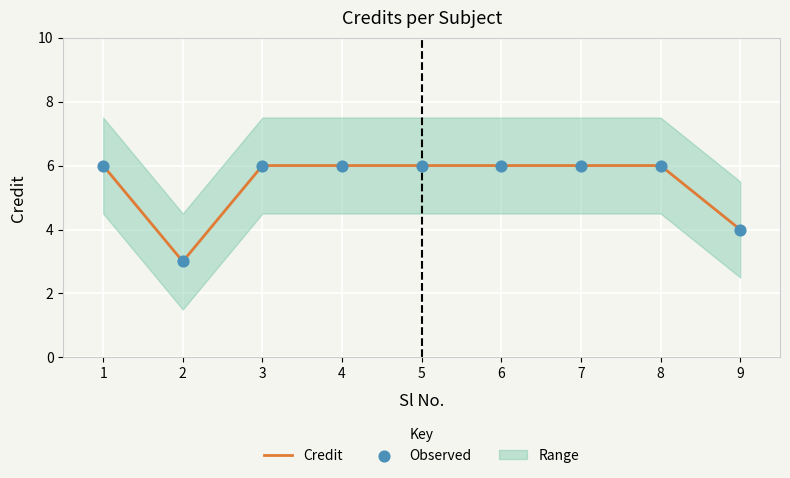

Which series has the widest spread of Y values?

Credit